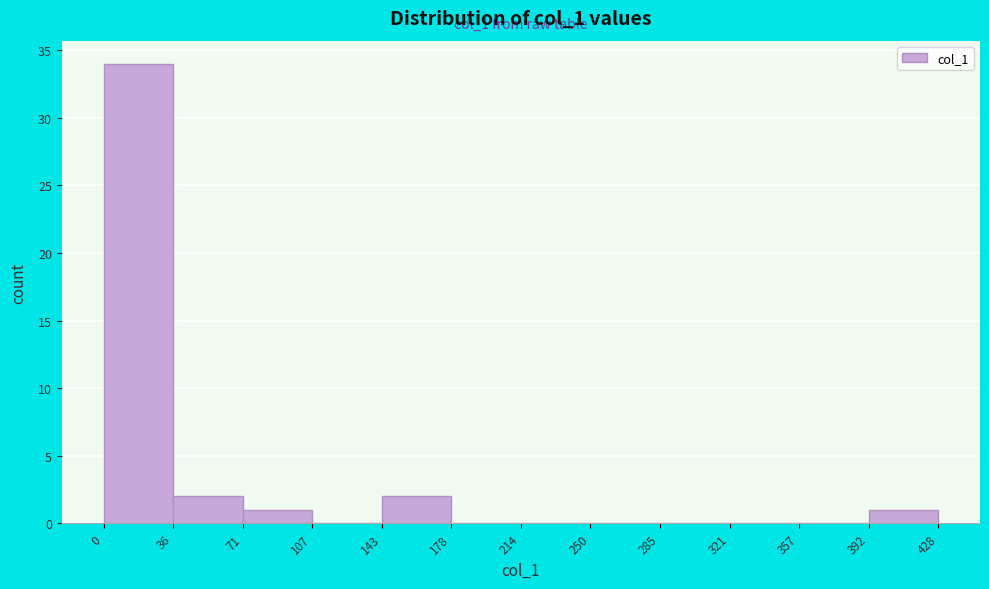

Which range on the x-axis has the tallest bar?

0 to 36